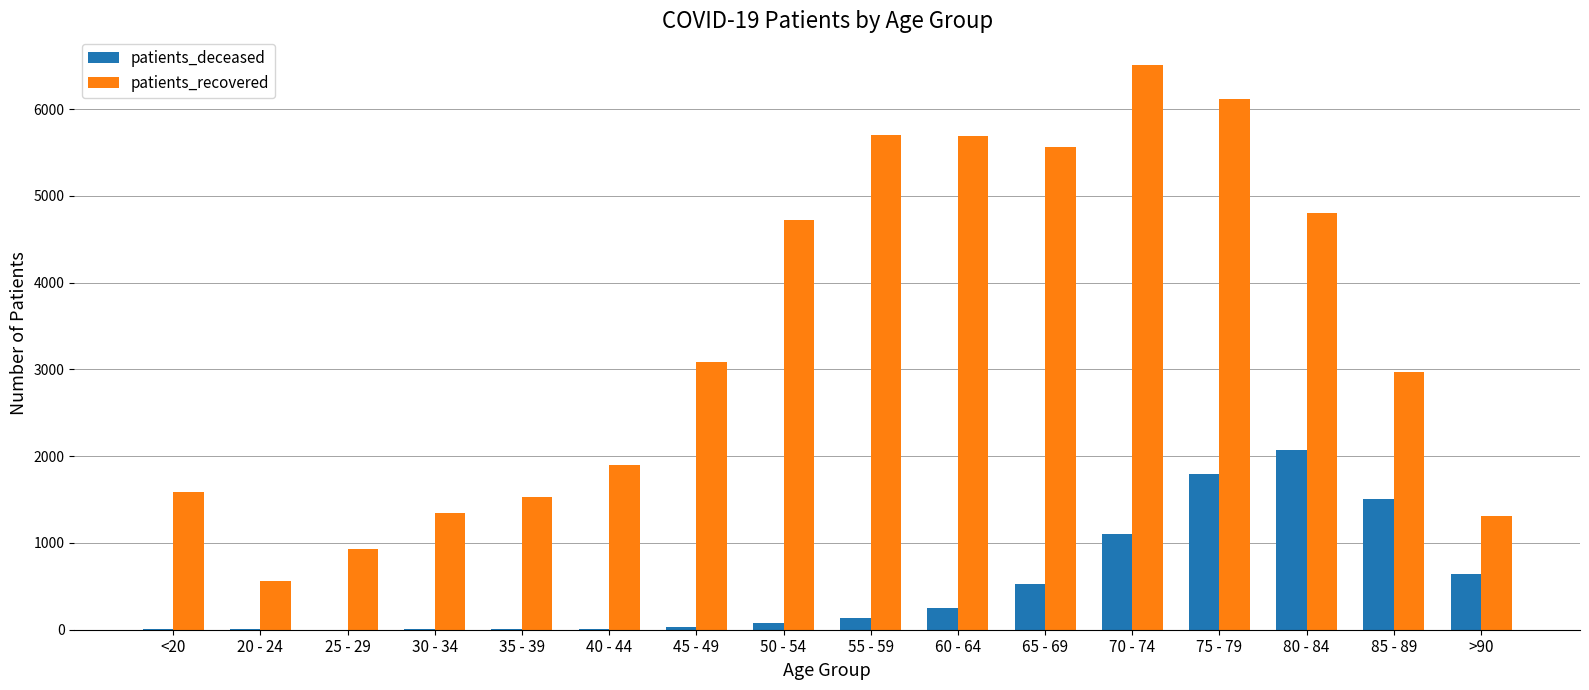

What is the greatest value displayed?

6513